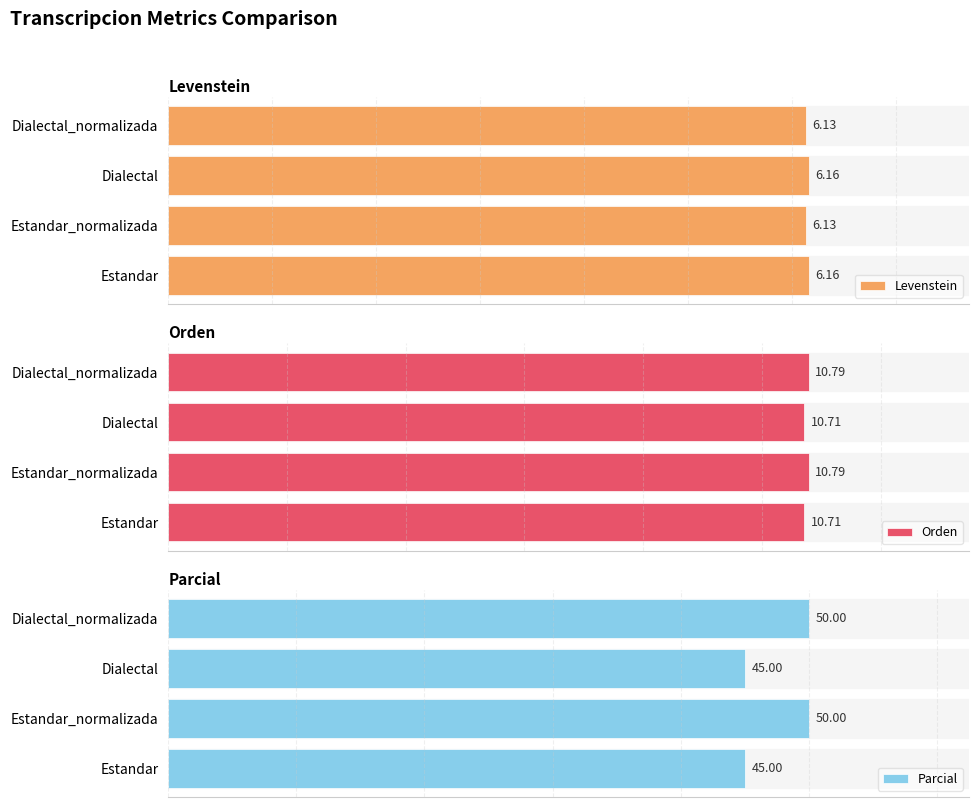

What are all the series names shown in the legend?

Levenstein, Orden, Parcial